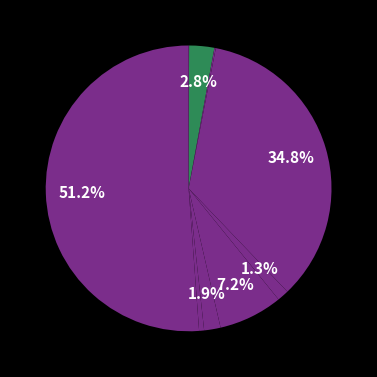

What is the largest slice in the pie chart?

eth_MeasureFull